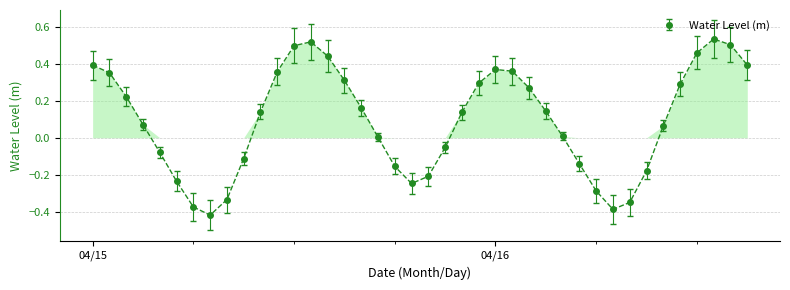

How many points are lower than both their immediate neighbors (excluding endpoints)?

3